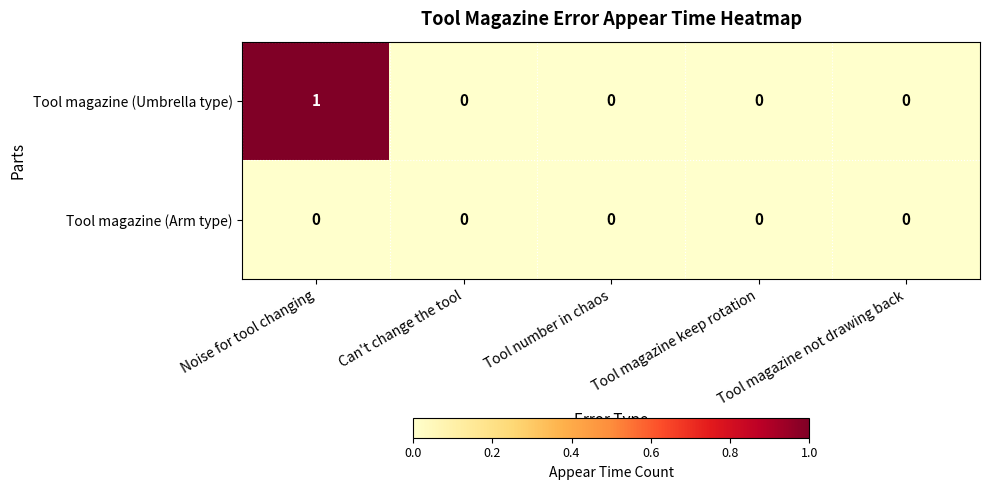

List the series in order of their overall mean, highest first.

row_0, row_1